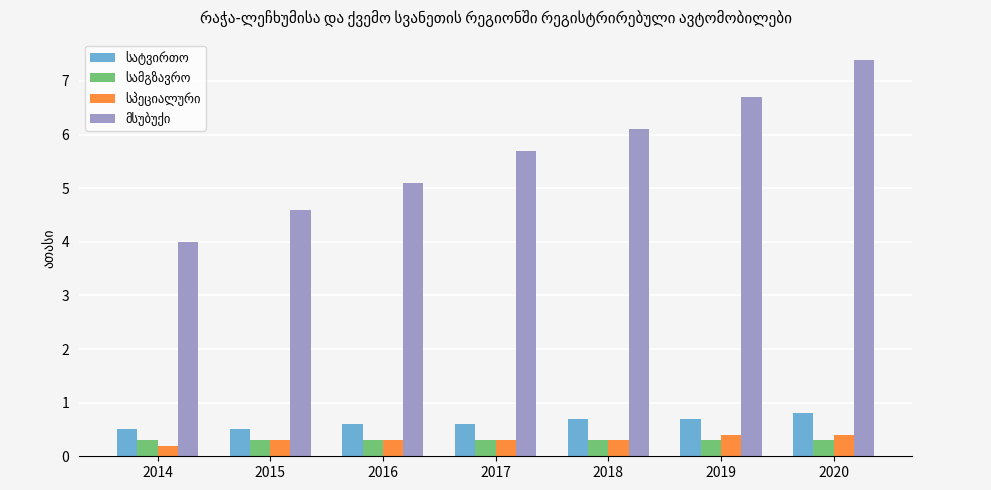

Which category has the highest value across all series?

2020